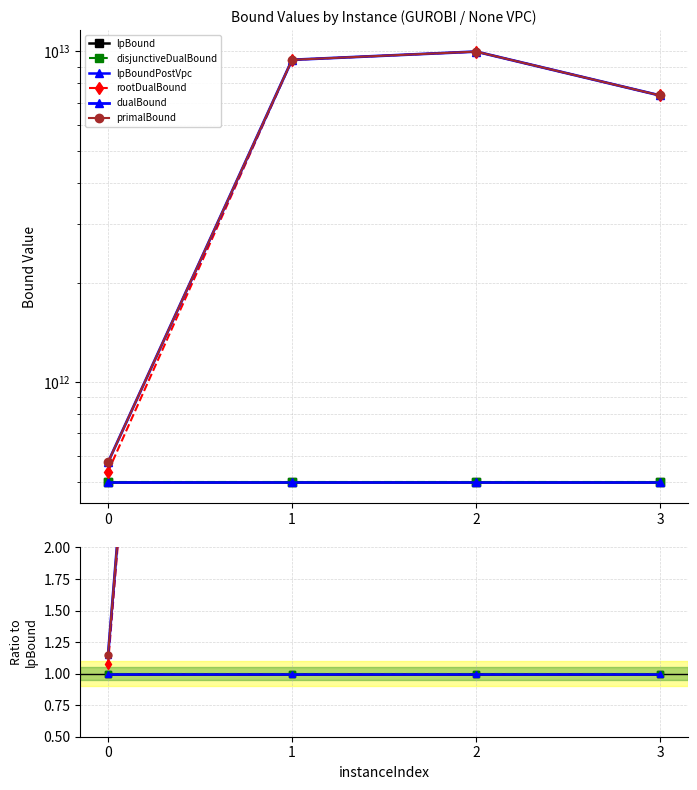

Which series has the widest spread of values?

rootDualBound